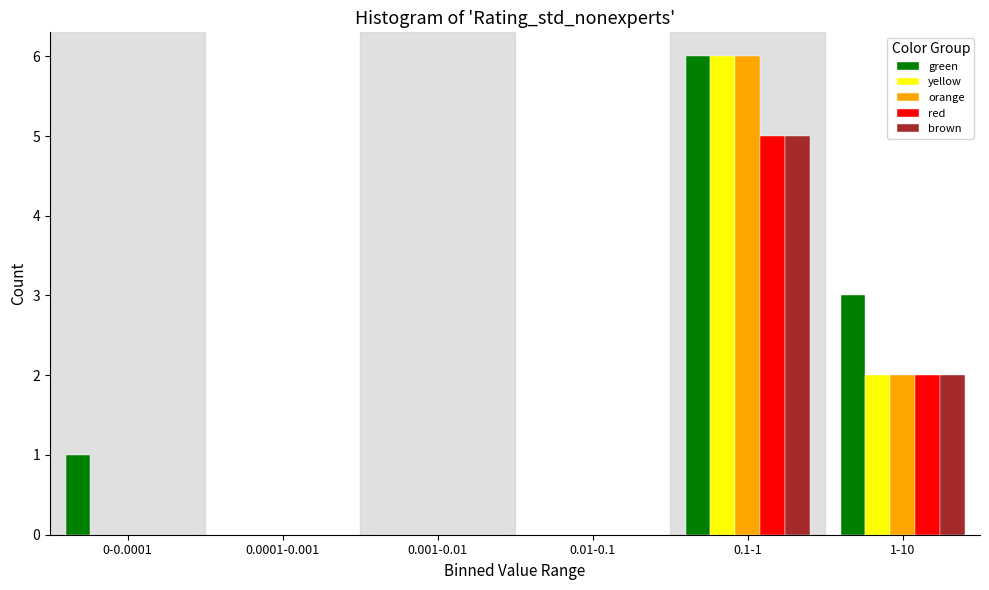

Reading right to left, what are all the values shown in this chart?

green: 1-10=3	0.1-1=6	0.01-0.1=0	0.001-0.01=0	0.0001-0.001=0	0-0.0001=1
yellow: 1-10=2	0.1-1=6	0.01-0.1=0	0.001-0.01=0	0.0001-0.001=0	0-0.0001=0
orange: 1-10=2	0.1-1=6	0.01-0.1=0	0.001-0.01=0	0.0001-0.001=0	0-0.0001=0
red: 1-10=2	0.1-1=5	0.01-0.1=0	0.001-0.01=0	0.0001-0.001=0	0-0.0001=0
brown: 1-10=2	0.1-1=5	0.01-0.1=0	0.001-0.01=0	0.0001-0.001=0	0-0.0001=0